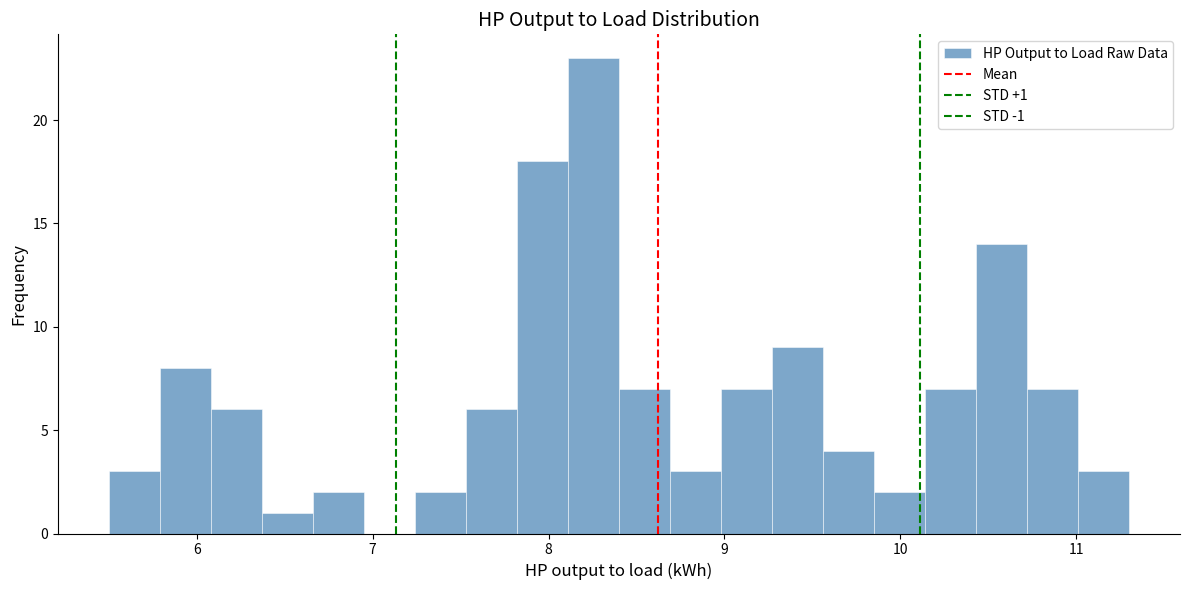

Around what value on the x-axis is the tallest bar? Give the approximate position of its centre, as read against the axis.

8.3